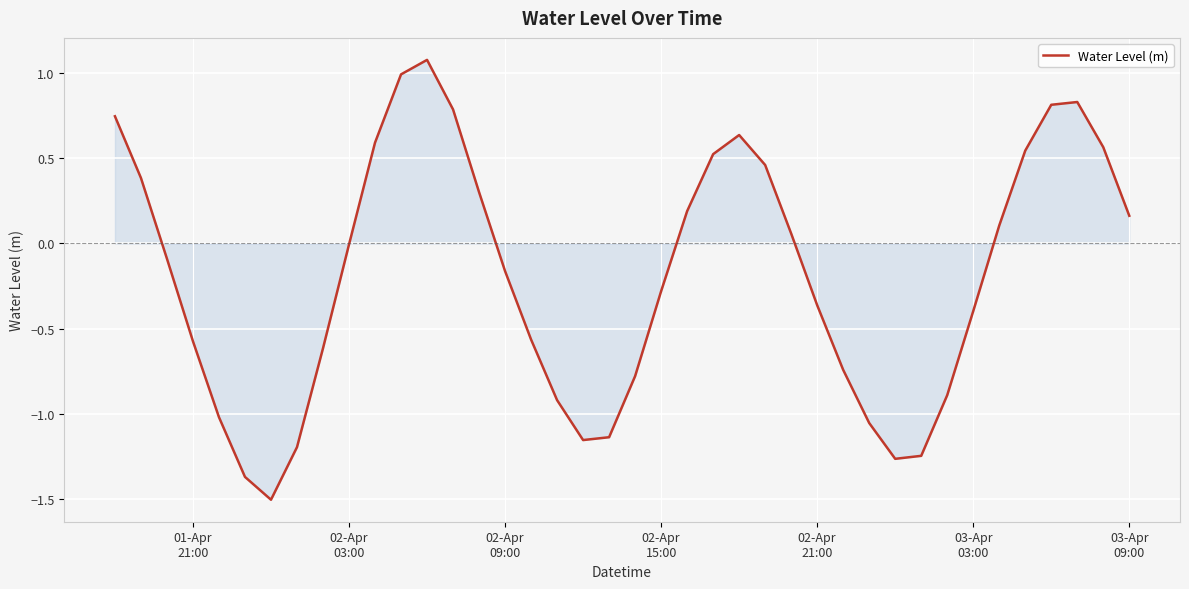

What is the difference between the maximum and minimum values?

2.6